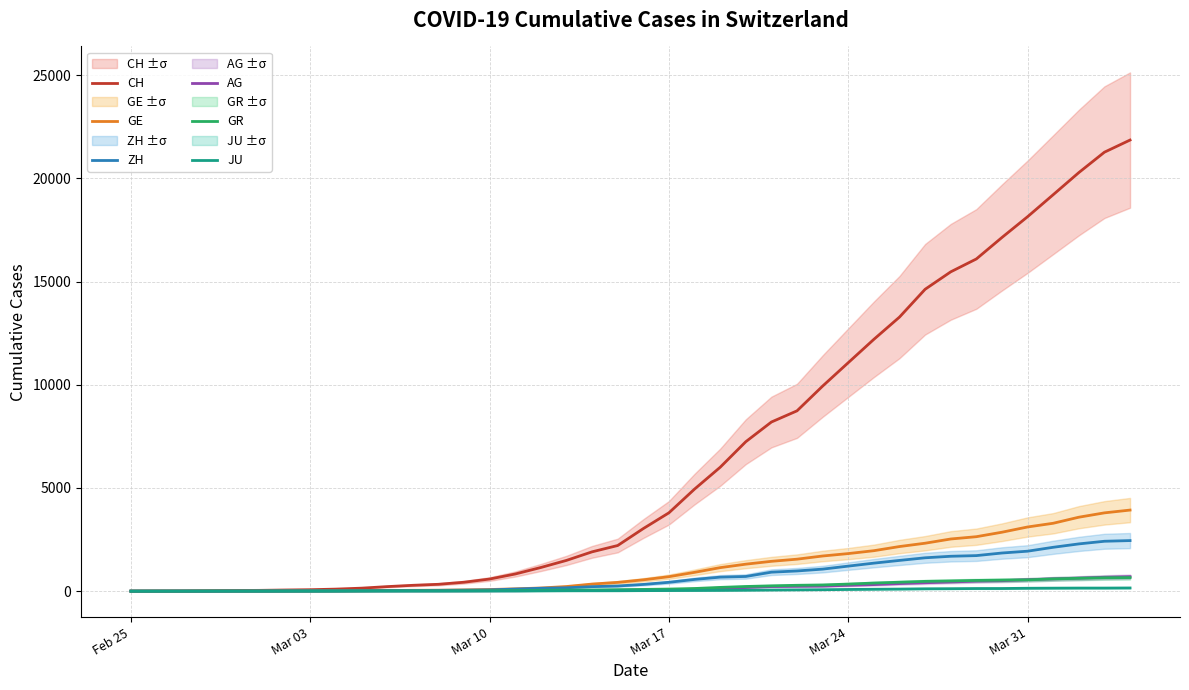

At how many categories does at least one series exceed 1295?

23